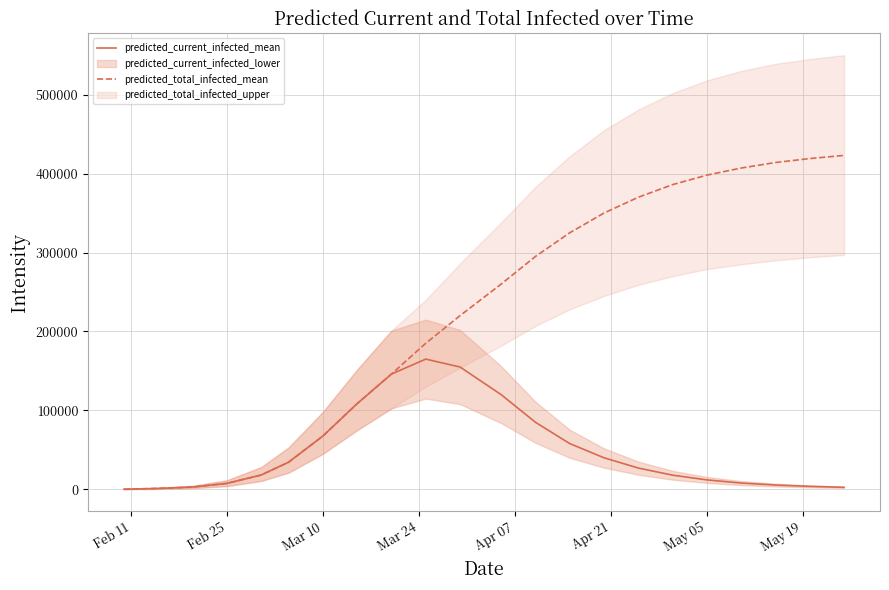

Reading left to right, transcribe all the data shown in this chart.

predicted_current_infected_mean: 196	1174	2934	7567	18165	34396	67527	108605	146017	165000	155000	120000	85000	58000	40000	27000	18000	12000	8000	5500	3800	2600
predicted_total_infected_mean: 196	1174	2934	7567	18165	34396	67527	108605	146017	185000	220000	260000	295000	325000	350000	370000	386000	398000	407000	414000	419000	423000